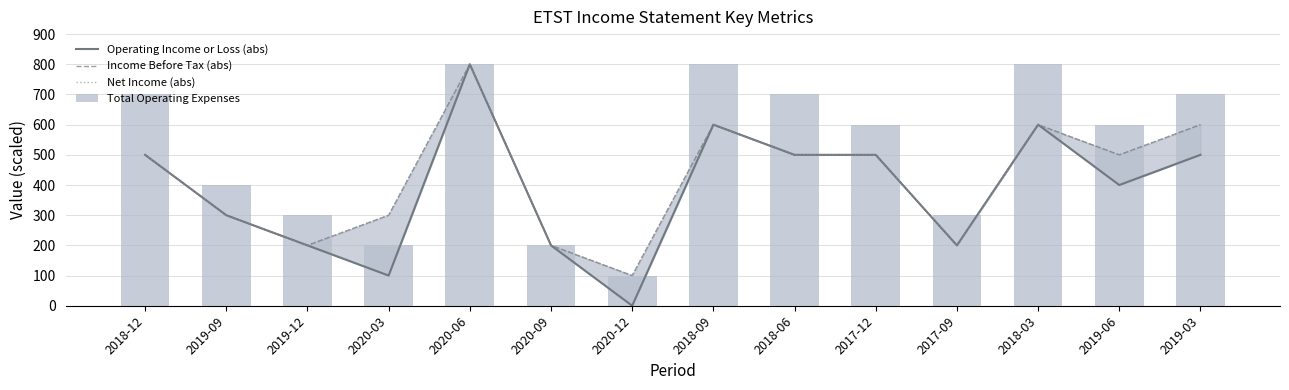

How many categories are shown in the chart?

14